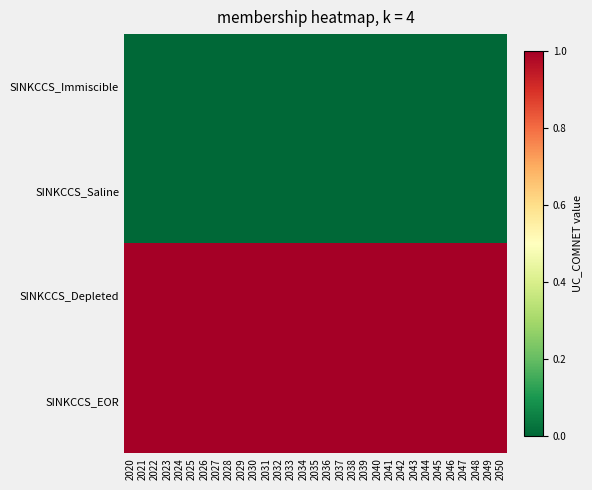

Which category has the highest value across all series?

2020